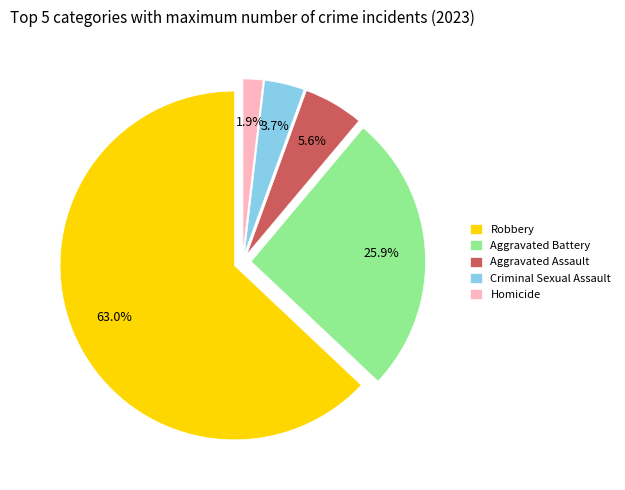

What portion of the pie excludes Aggravated Battery?

74.1%